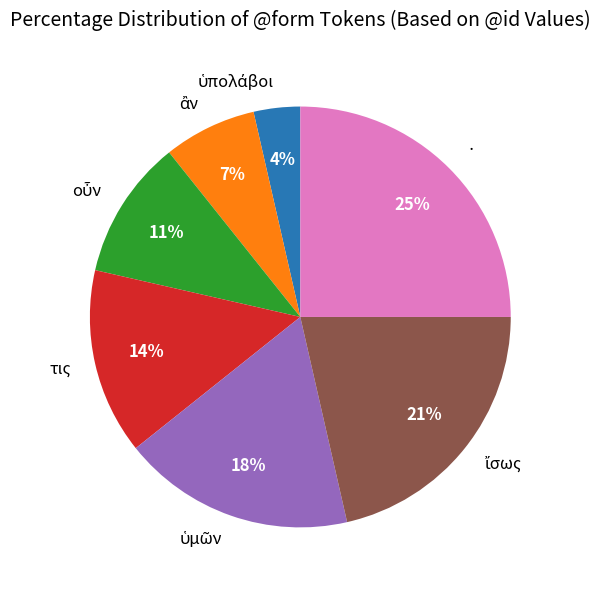

Is there a majority slice in this chart?

No